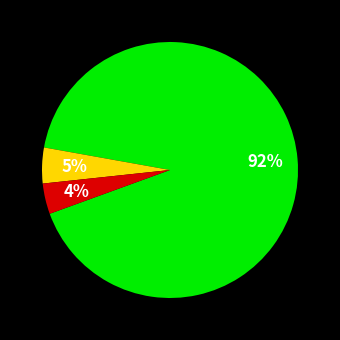

To the nearest percent, what is the average slice percentage?

33%